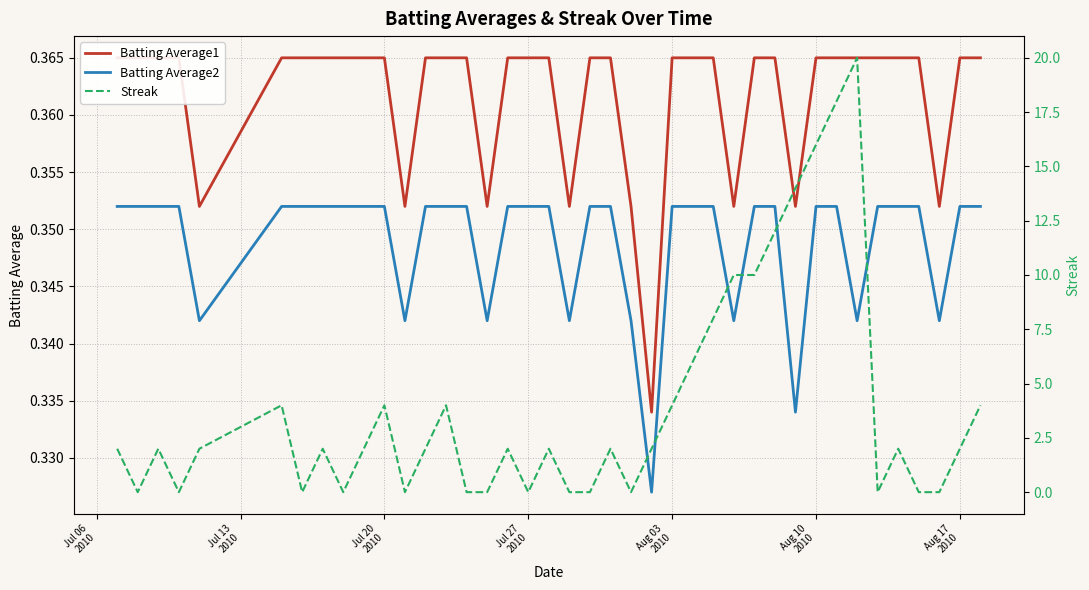

What are all the series names shown in the legend?

Batting Average1, Batting Average2, Streak